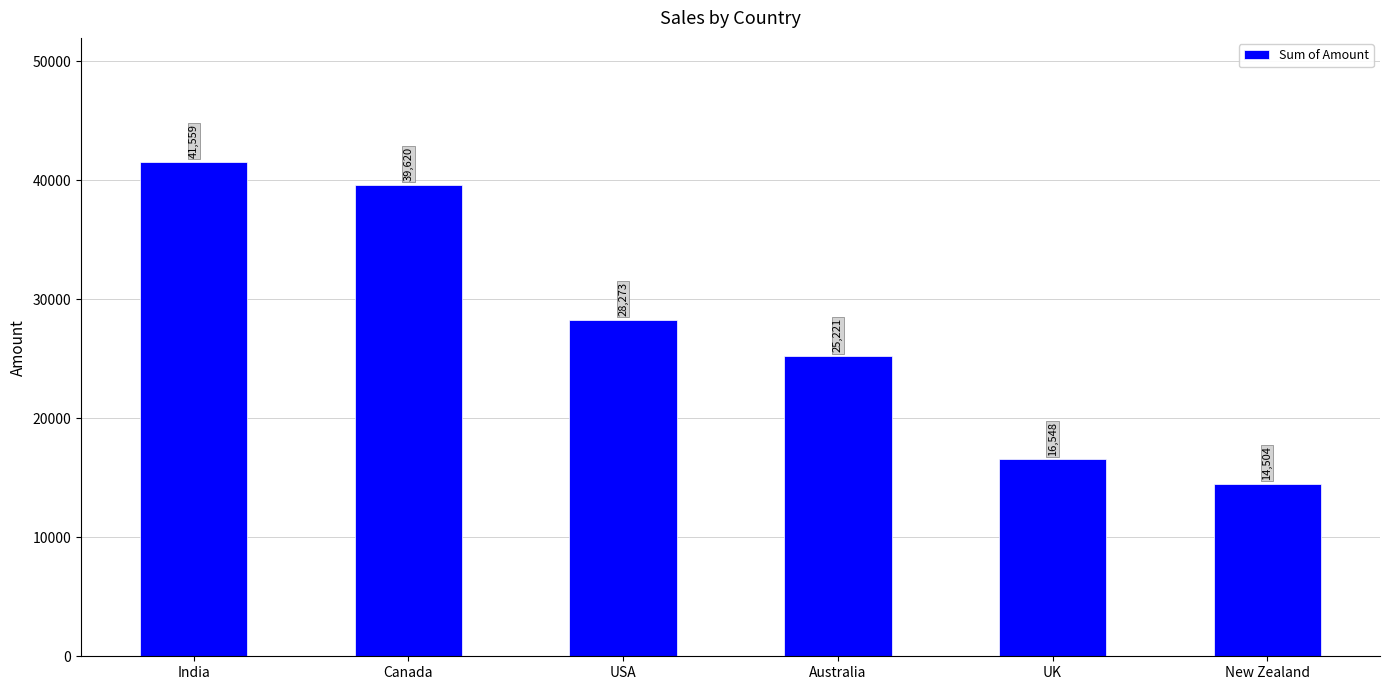

At which label does the data first exceed 28273?

India